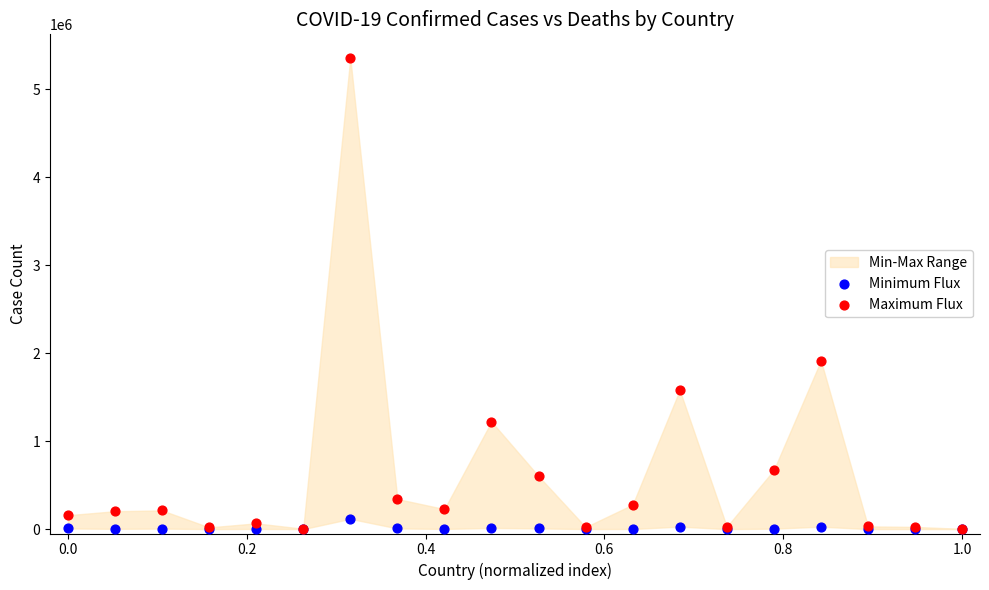

In the Maximum Flux series, what Y value is closest to 2678544?

1914527